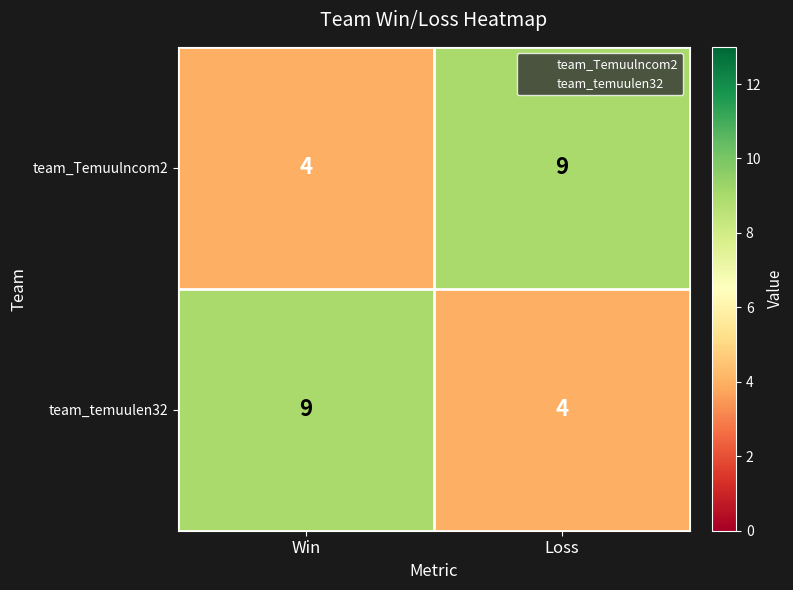

Is the value of team_temuulen32 at Win greater than the value of team_Temuulncom2 at Win?

Yes